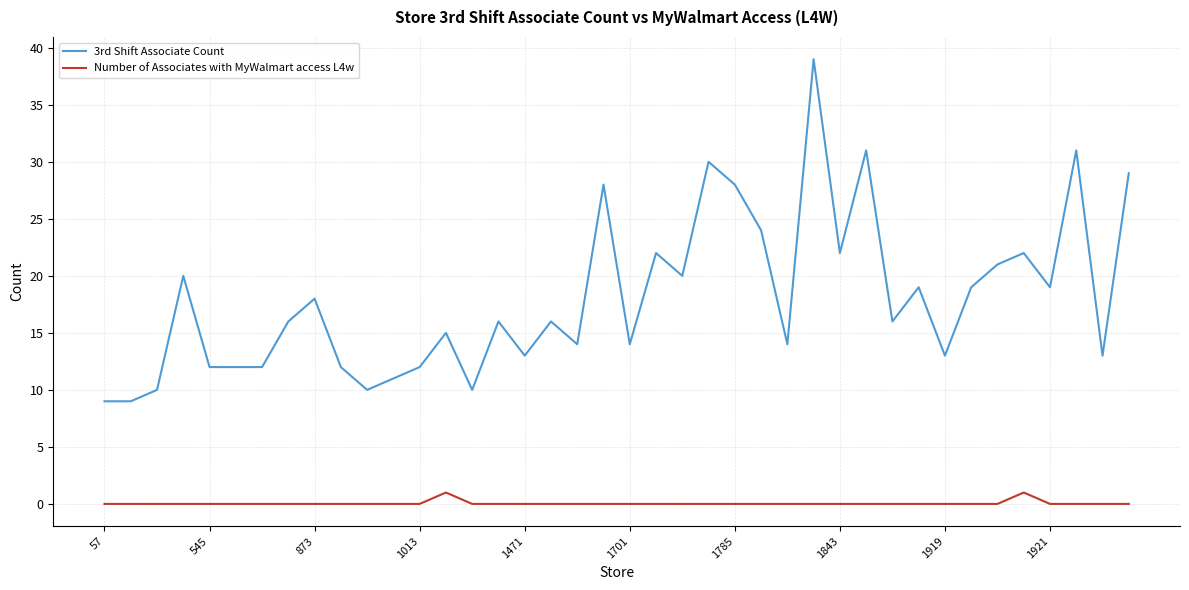

Which series has the largest range (max minus min)?

3rd Shift Associate Count